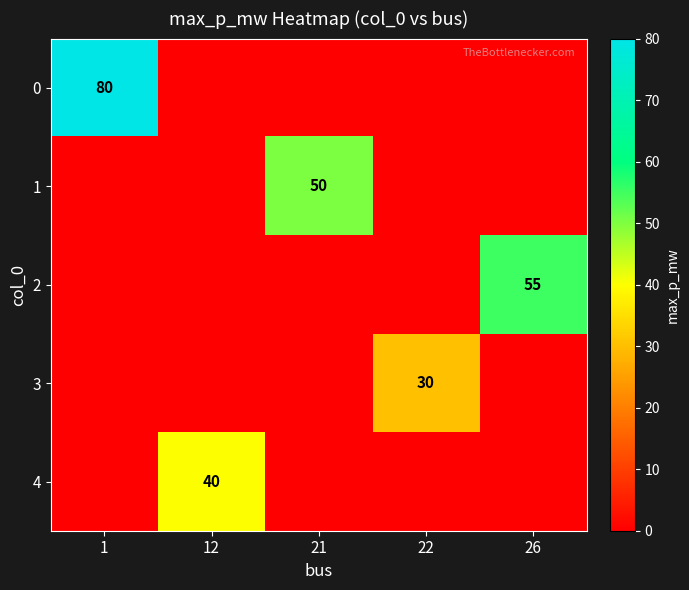

True or false: 0 has a value of 80 at 1.

True